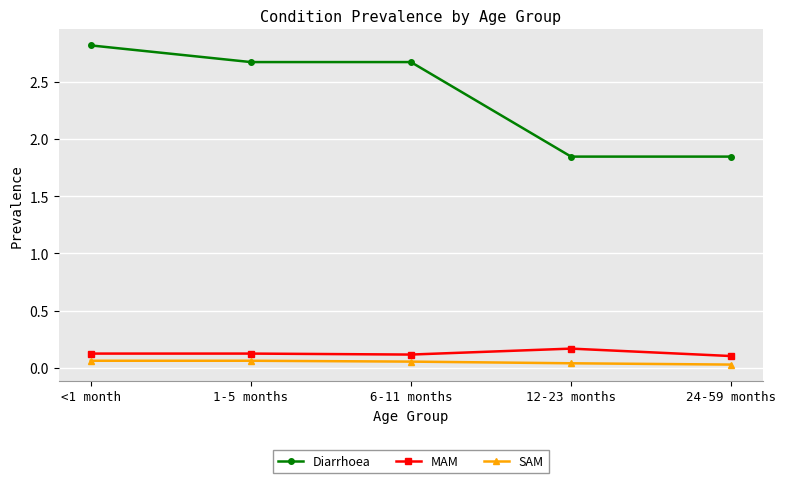

What is the difference between the second highest and minimum values in the Diarrhoea series?

0.8